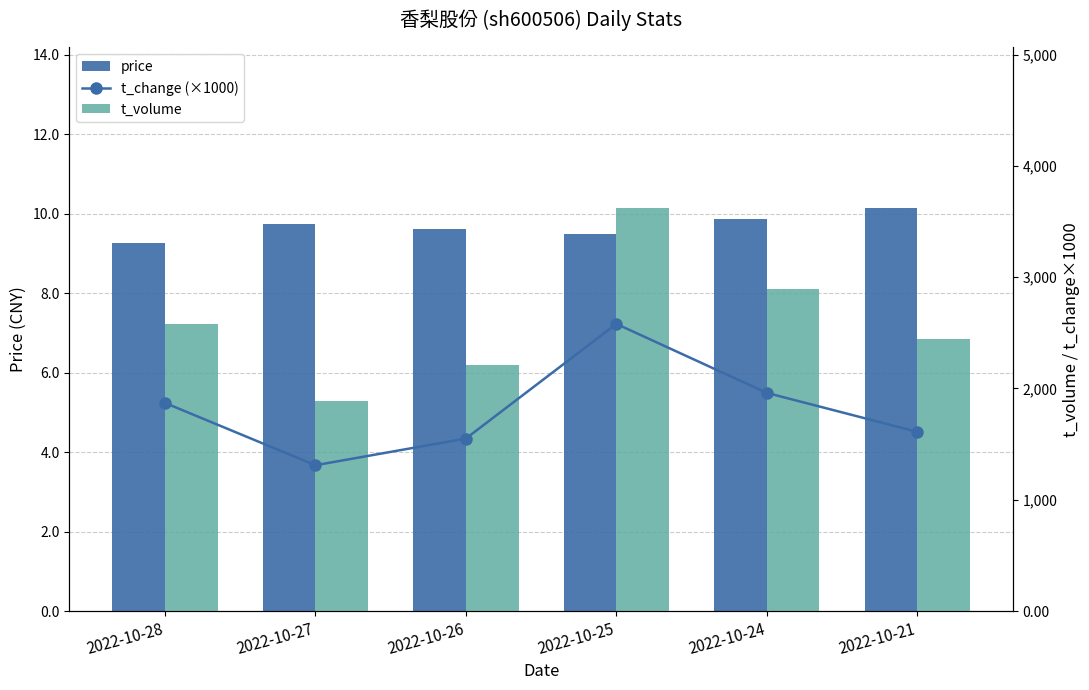

The t_volume series shows 678.9 at 2022-10-24. True or false?

False